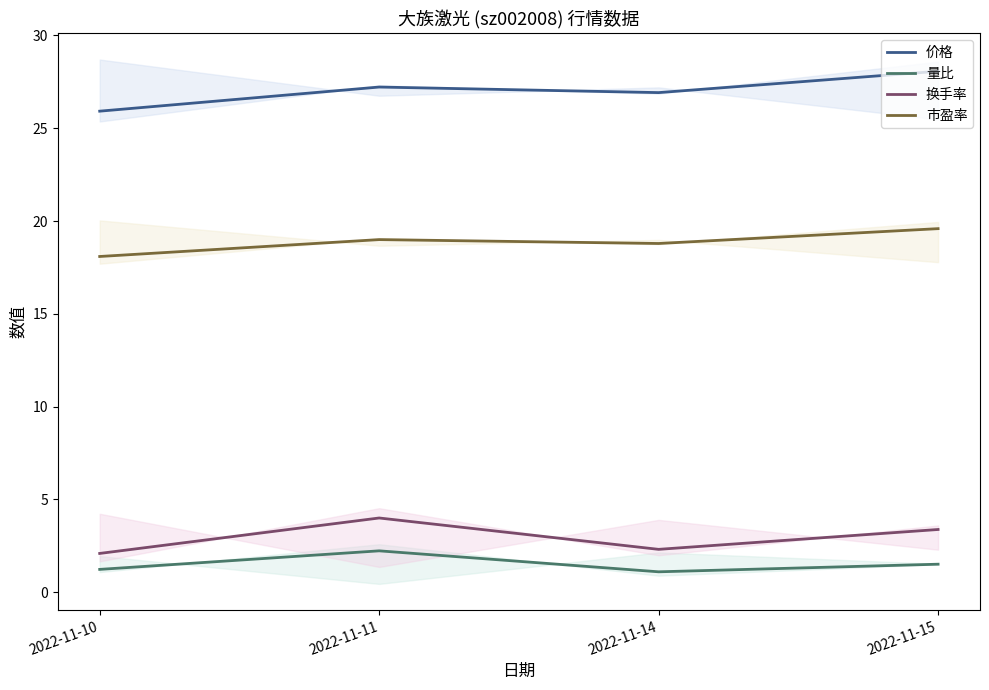

Between 2022-11-10 and 2022-11-11, which series saw the biggest shift?

换手率